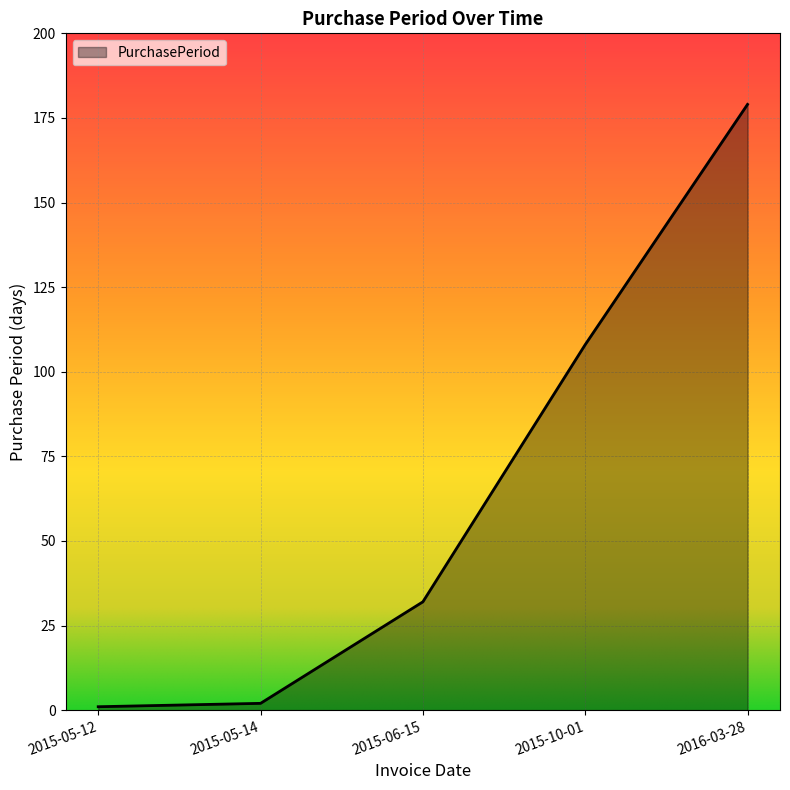

What is the difference between the maximum and second lowest values?

177